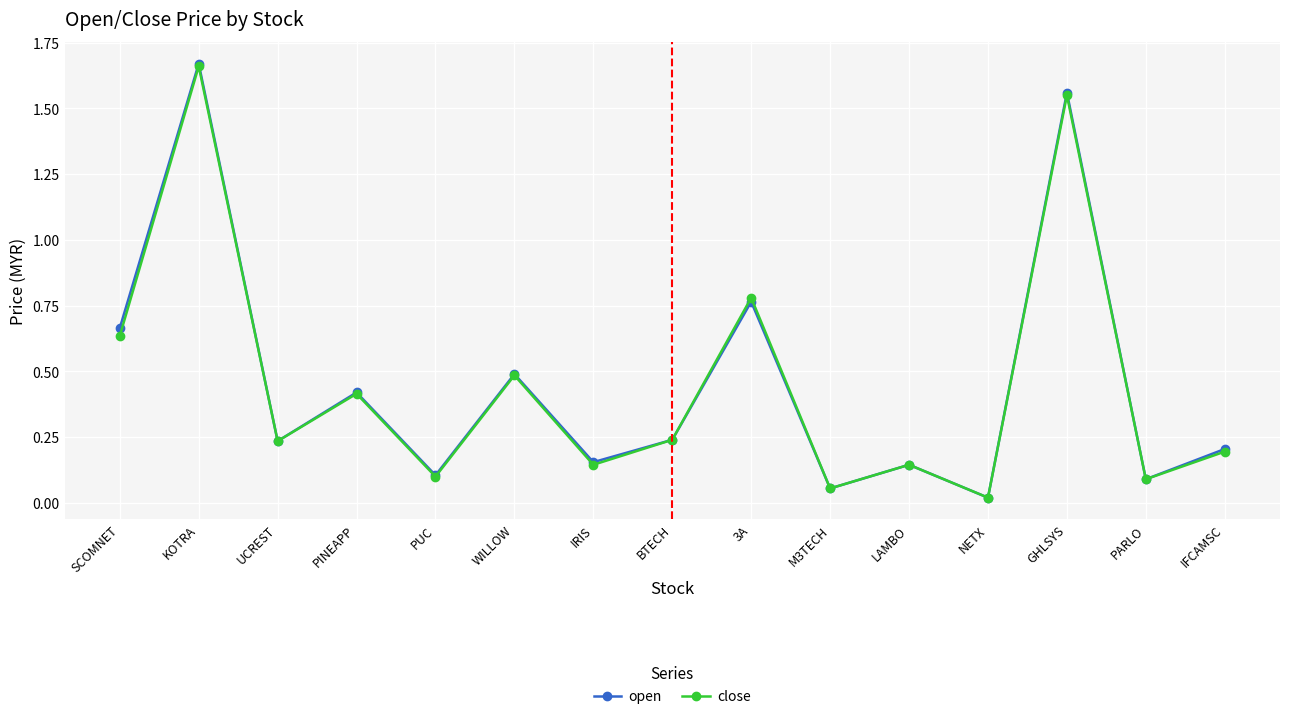

Between BTECH and IFCAMSC, which series saw the biggest shift?

close